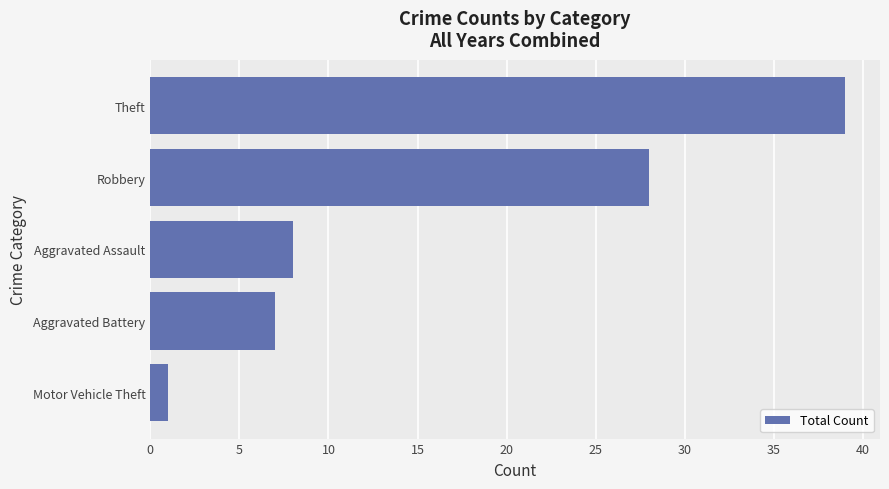

Which category has the highest value across all series?

Theft